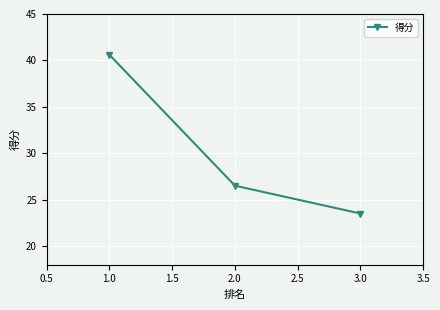

Rank the categories by value from lowest to highest.

3.0, 2.0, 1.0